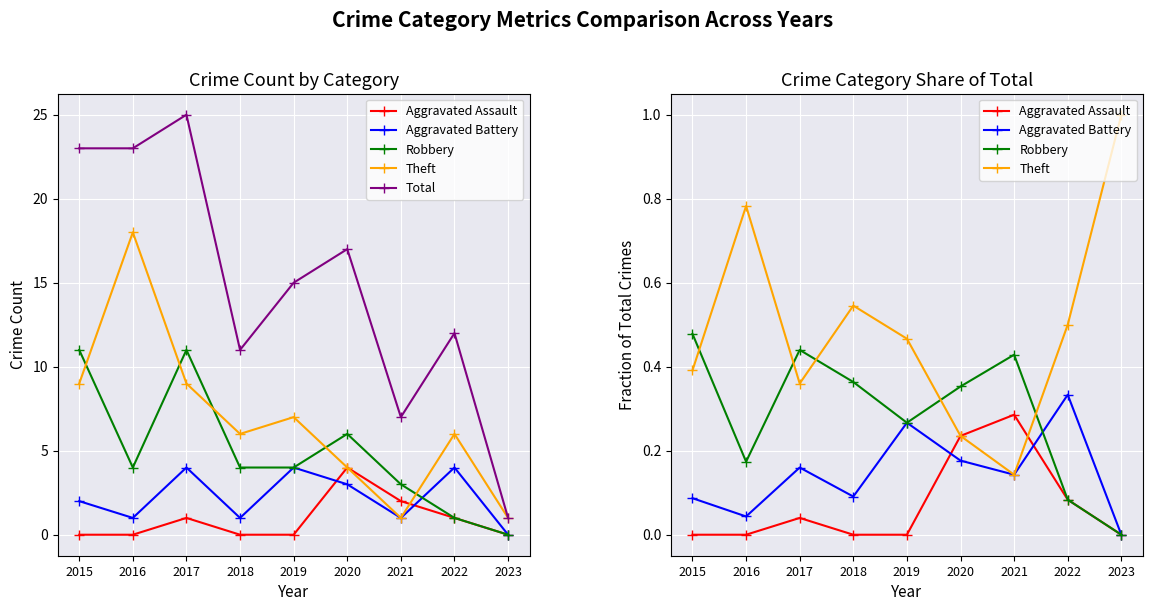

Reading left to right, what are all the values shown in this chart?

Aggravated Assault: 2015=0.0	2016=0.0	2017=0.0	2018=0.0	2019=0.0	2020=0.2	2021=0.3	2022=0.1	2023=0.0
Aggravated Battery: 2015=0.1	2016=0.0	2017=0.2	2018=0.1	2019=0.3	2020=0.2	2021=0.1	2022=0.3	2023=0.0
Robbery: 2015=0.5	2016=0.2	2017=0.4	2018=0.4	2019=0.3	2020=0.4	2021=0.4	2022=0.1	2023=0.0
Theft: 2015=0.4	2016=0.8	2017=0.4	2018=0.5	2019=0.5	2020=0.2	2021=0.1	2022=0.5	2023=1.0
Total: 2015=23.0	2016=23.0	2017=25.0	2018=11.0	2019=15.0	2020=17.0	2021=7.0	2022=12.0	2023=1.0